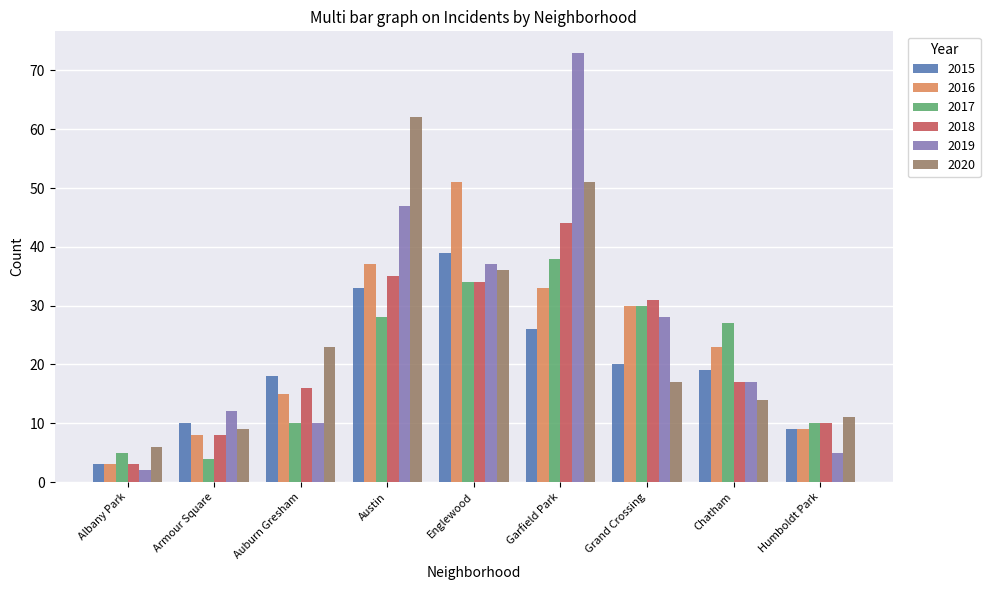

Which series has the widest spread of values?

2019